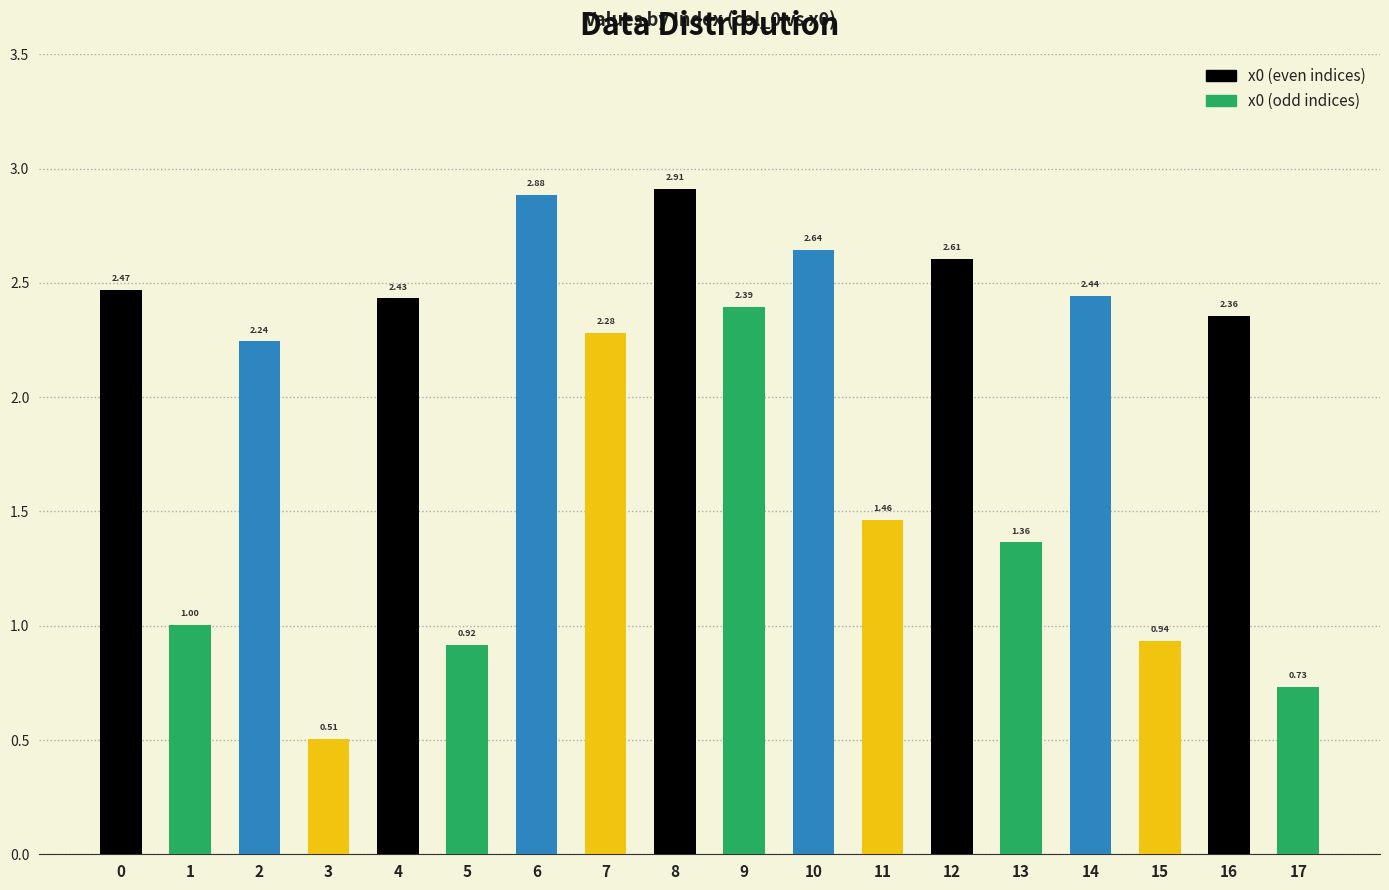

Between 8 and 4, which is larger?

8